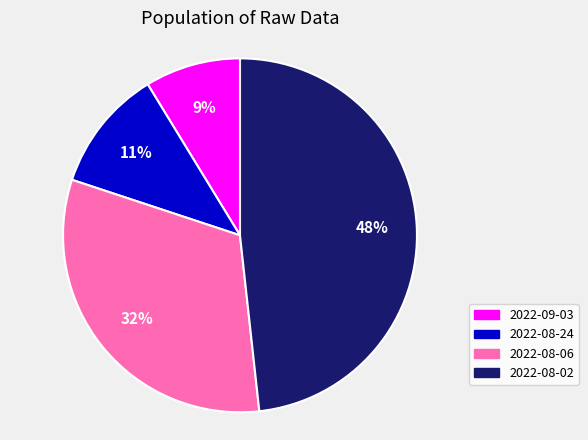

Is the sum of 2022-08-02 and 2022-08-06 greater than half?

Yes